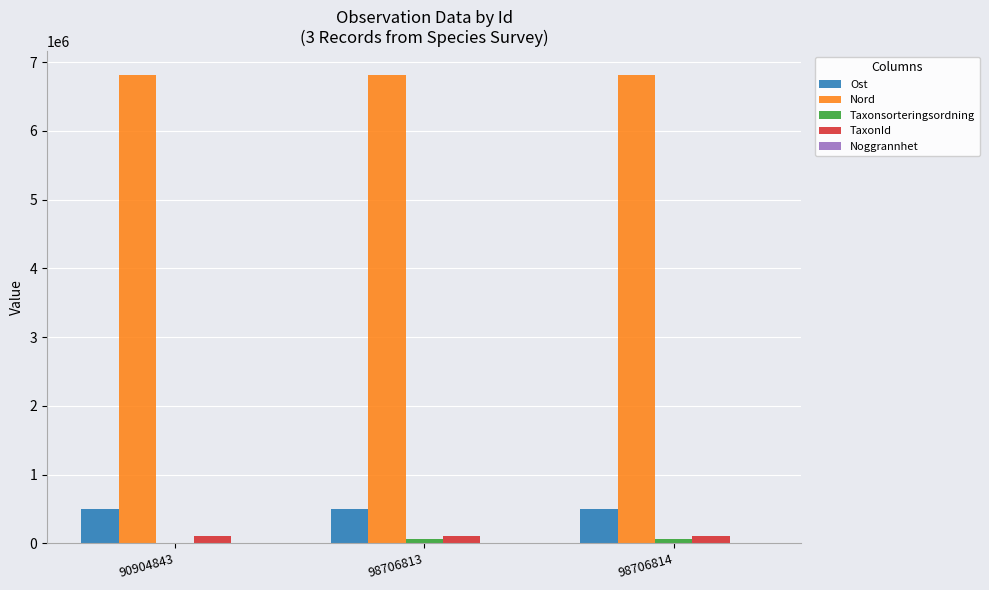

What is the spread (max minus min) of values at 98706814?

6817103.0